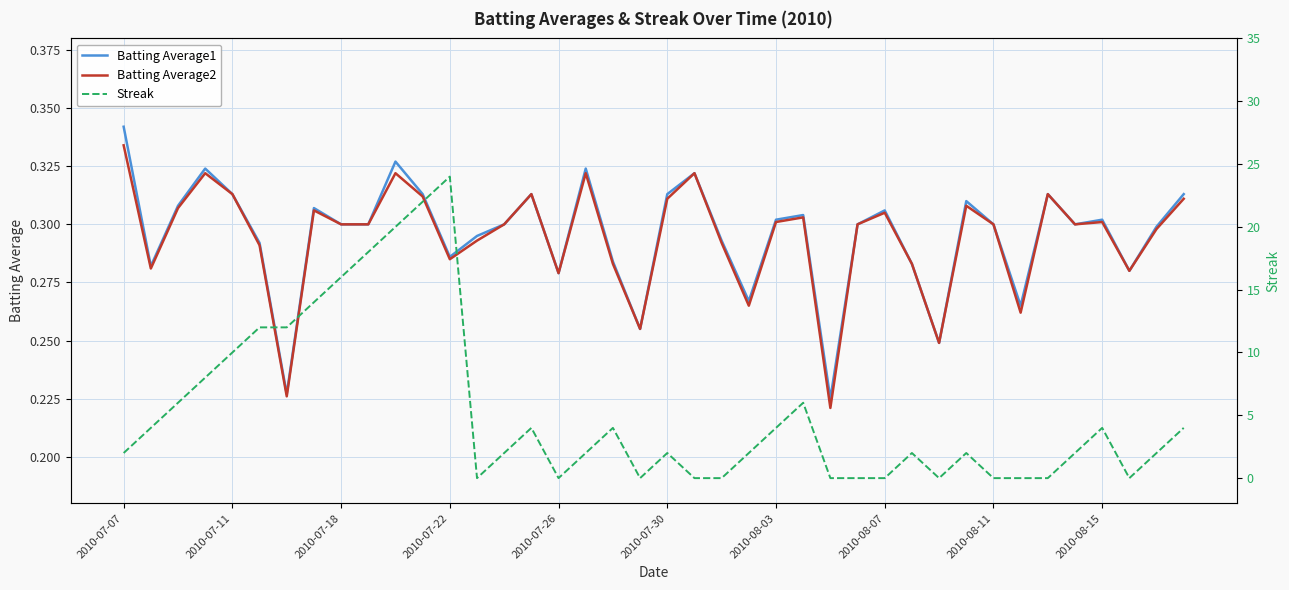

What is the minimum value for Batting Average1?

0.2